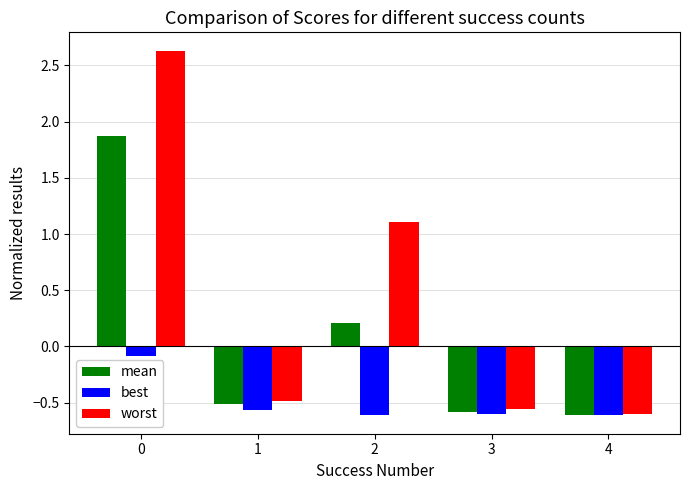

The value of best at 4 is -0.9. True or false?

False